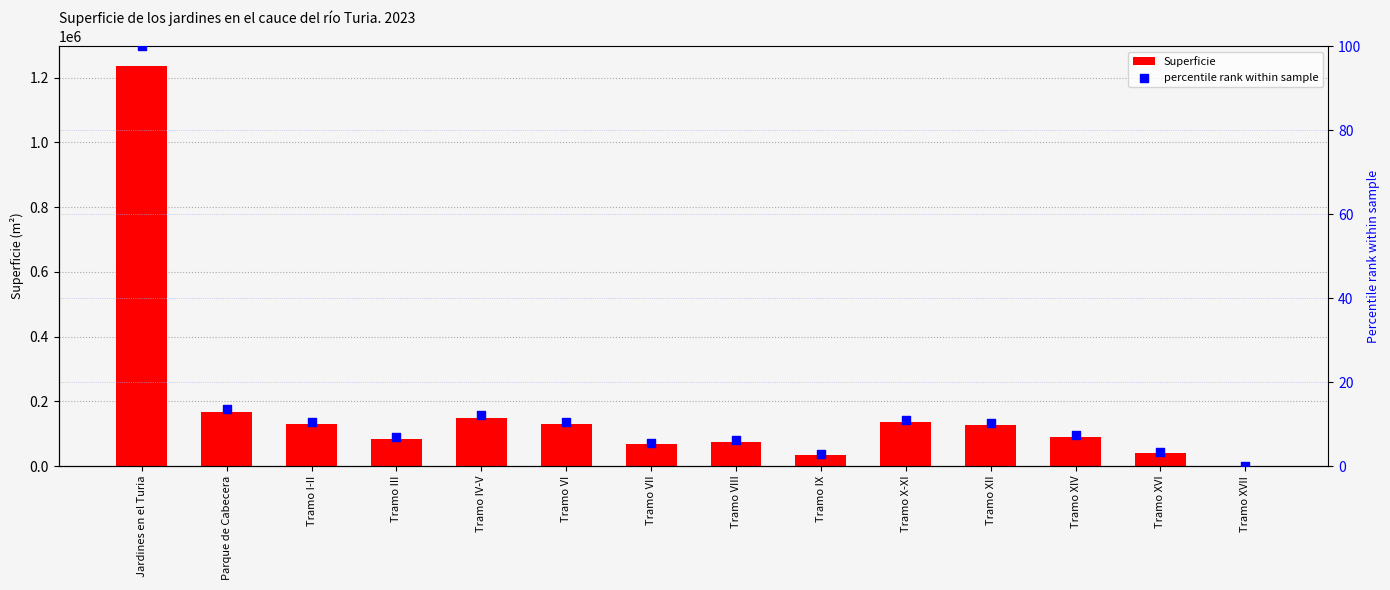

What are all the series names shown in the legend?

Superficie, percentile rank within sample